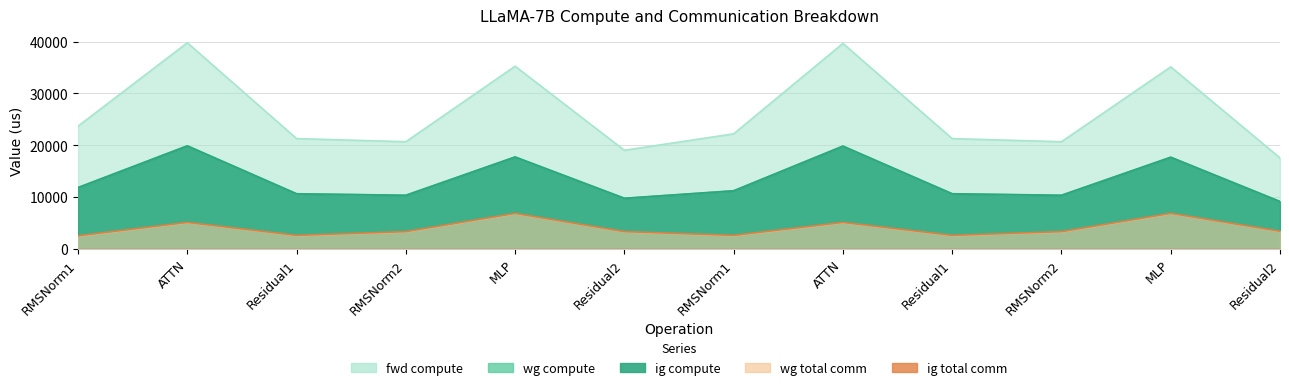

At which label does ig compute reach its peak?

ATTN